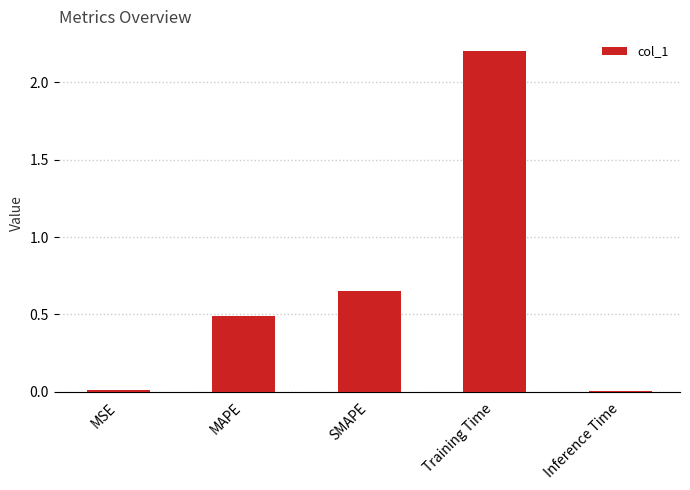

Between Training Time and MSE, which is larger?

Training Time